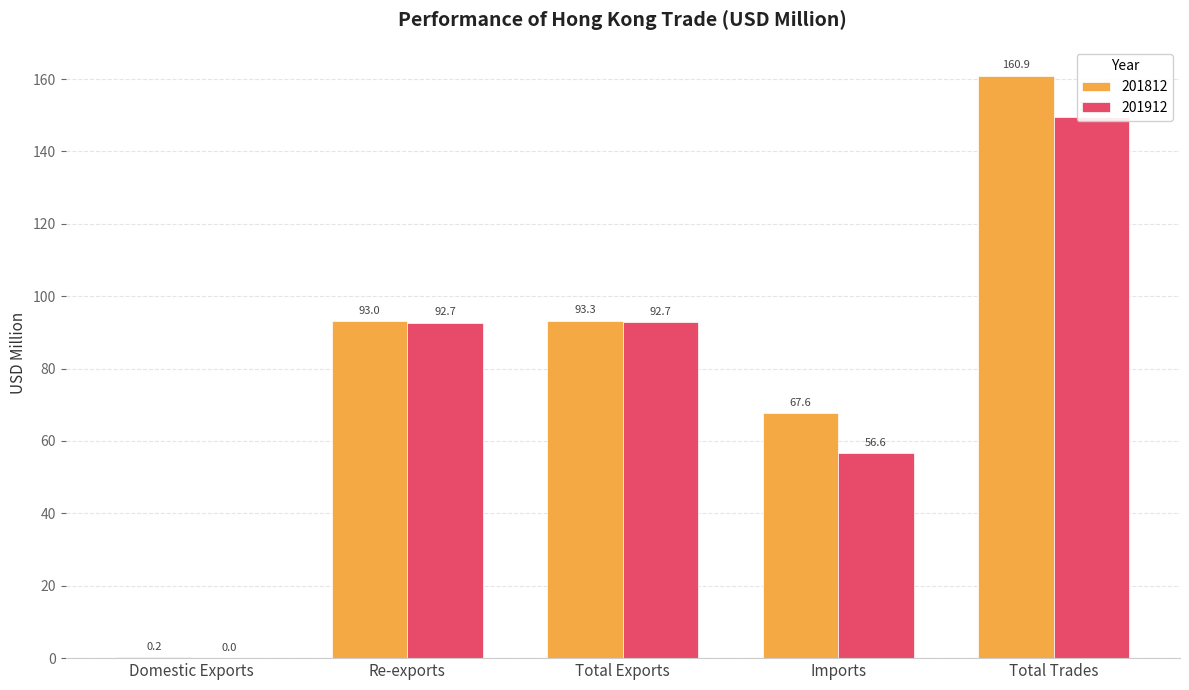

True or false: 201912 has a value of 236.3 at Total Trades.

False